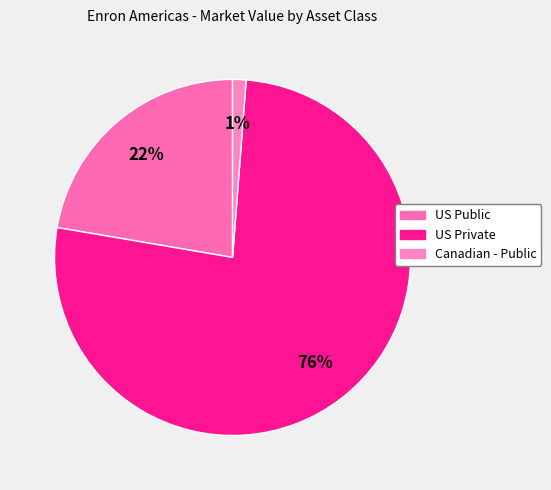

Is there any slice that represents more than half of the pie?

Yes